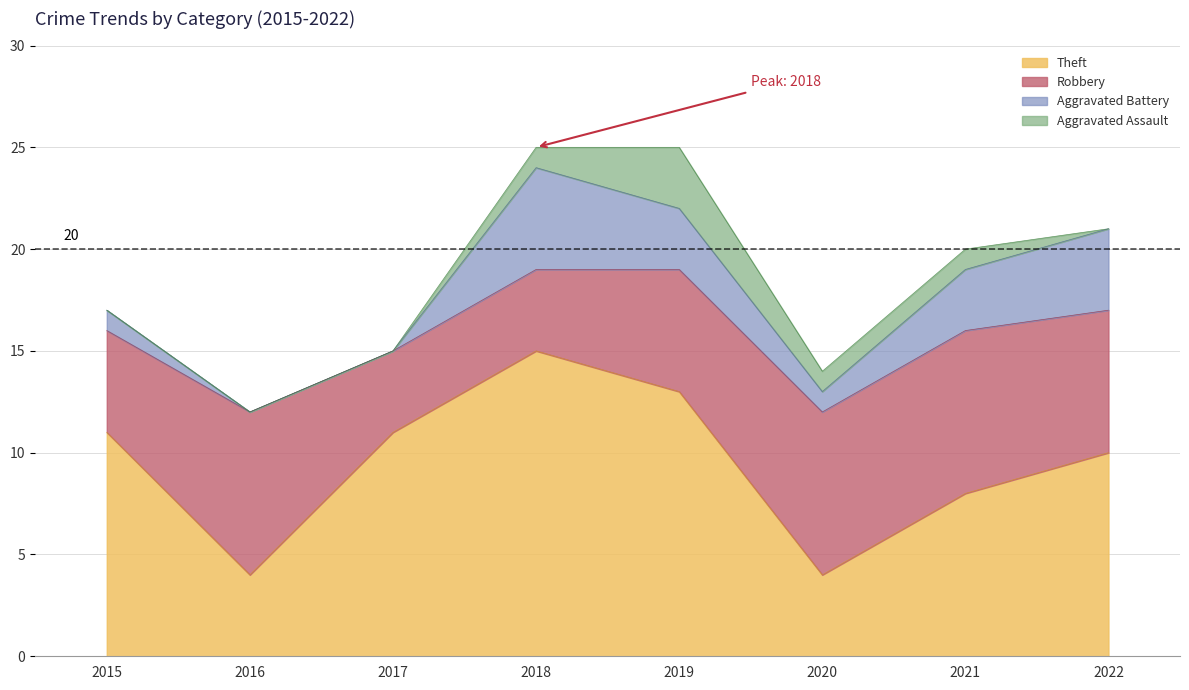

At 2020, list the series in order from smallest to largest.

Aggravated Battery, Aggravated Assault, Theft, Robbery, Total